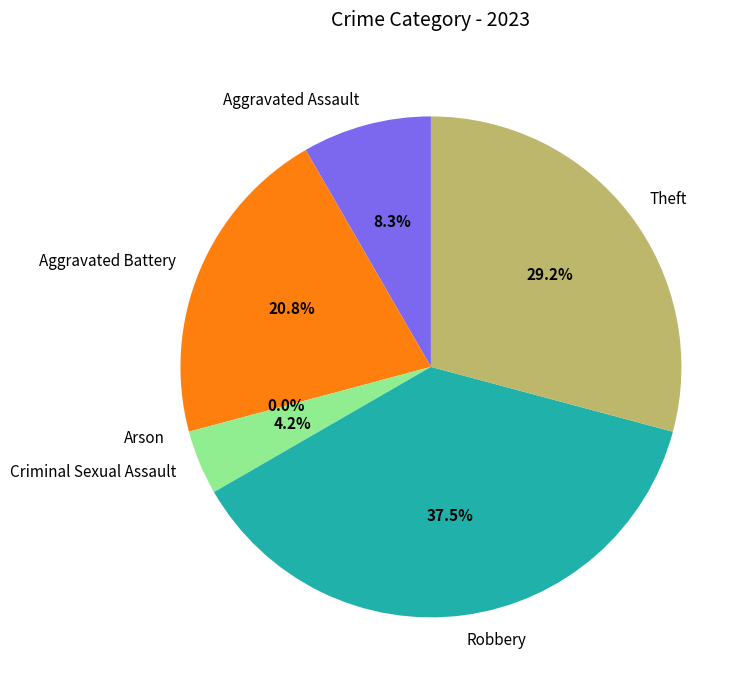

What is the change in value from Robbery to Theft?

-2